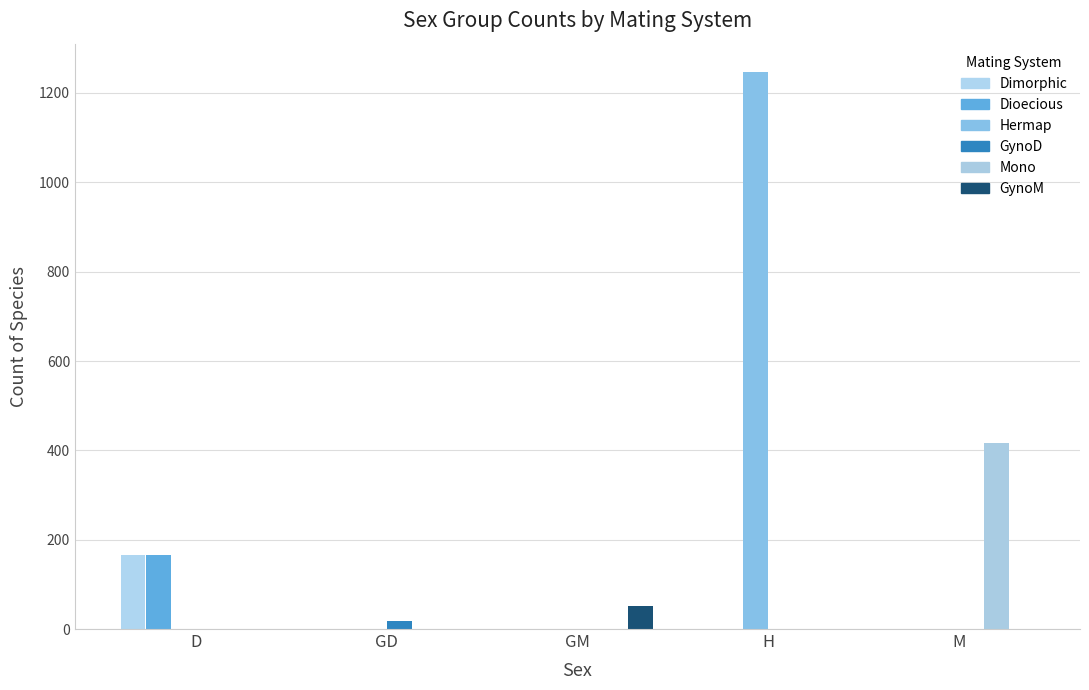

What is the sum of all Dioecious values?

166